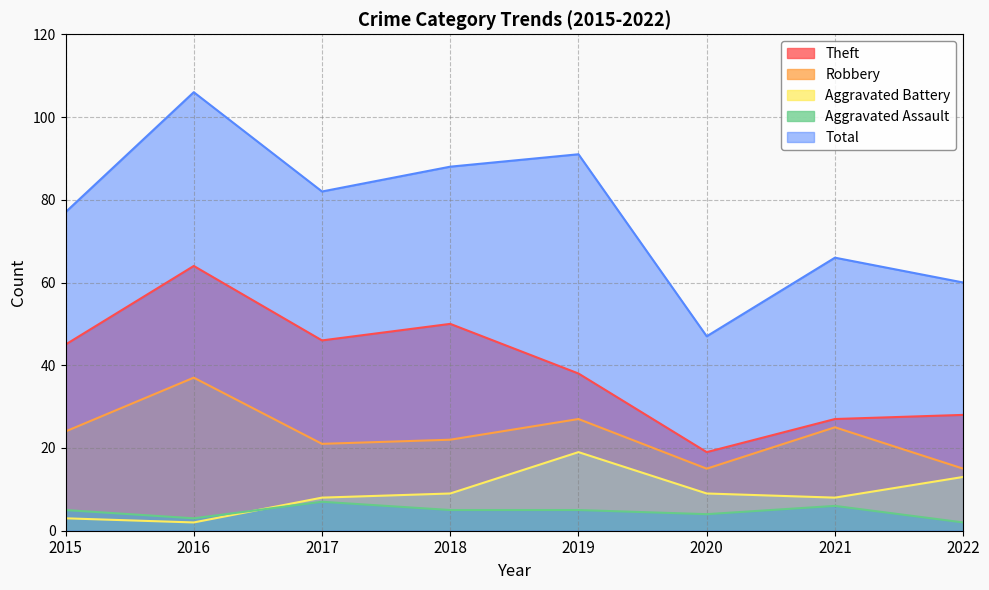

List the labels in order of Theft value, largest first.

2016, 2018, 2017, 2015, 2019, 2022, 2021, 2020